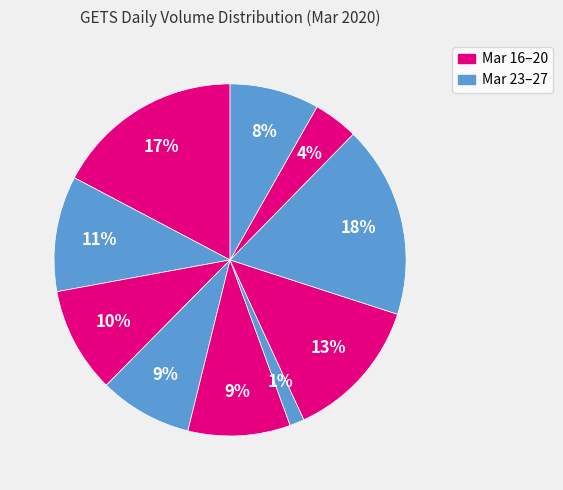

How many segments does this pie chart have?

10